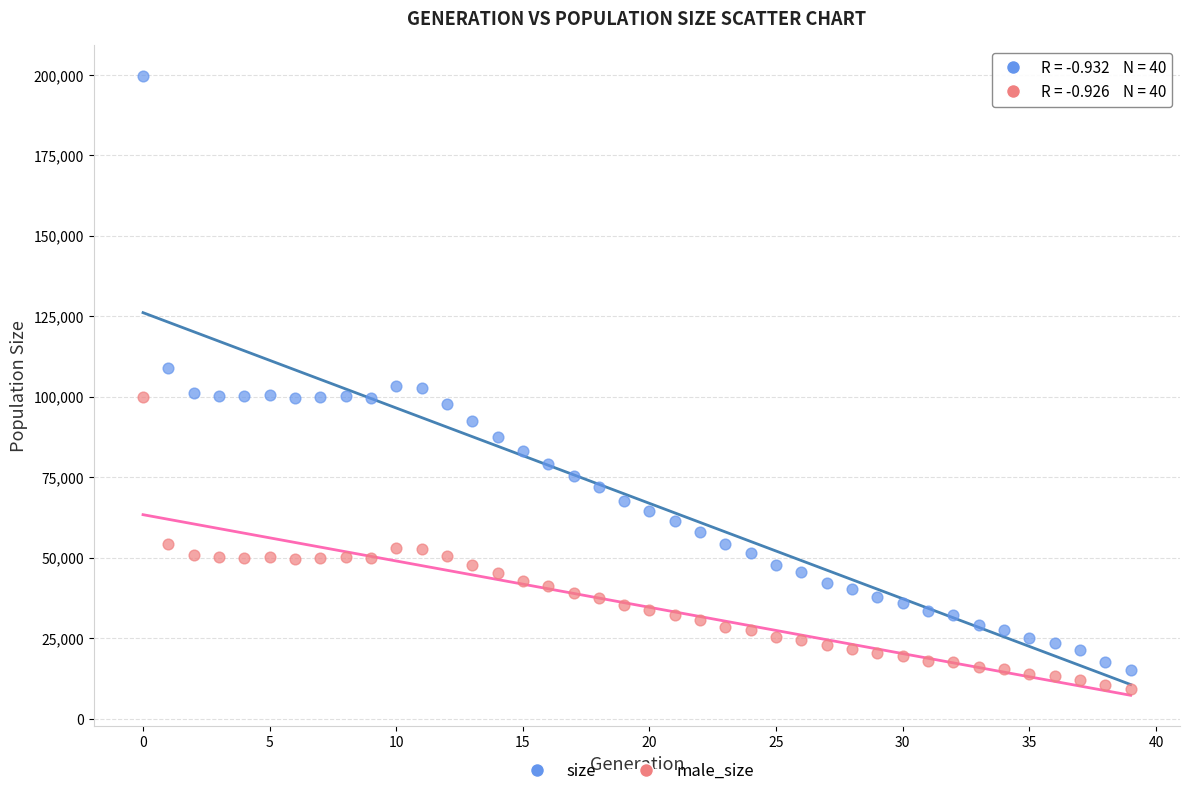

Across all data points, what is the range of Y values (max minus min)?

190460